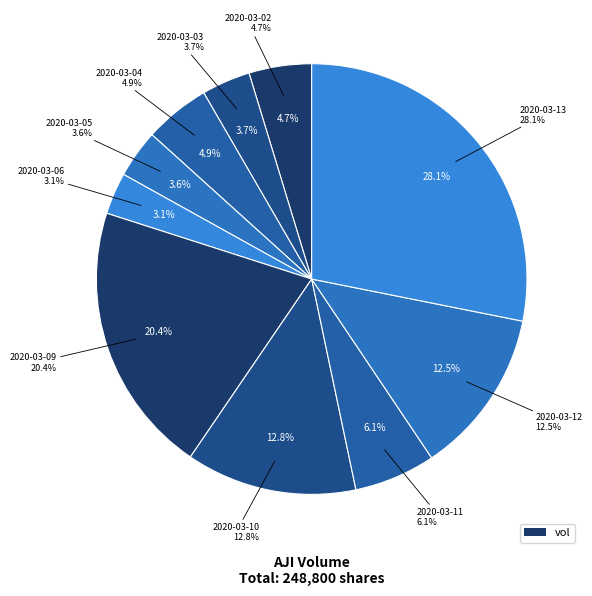

What percentage is the 2020-03-13 slice, to the nearest percent?

28%